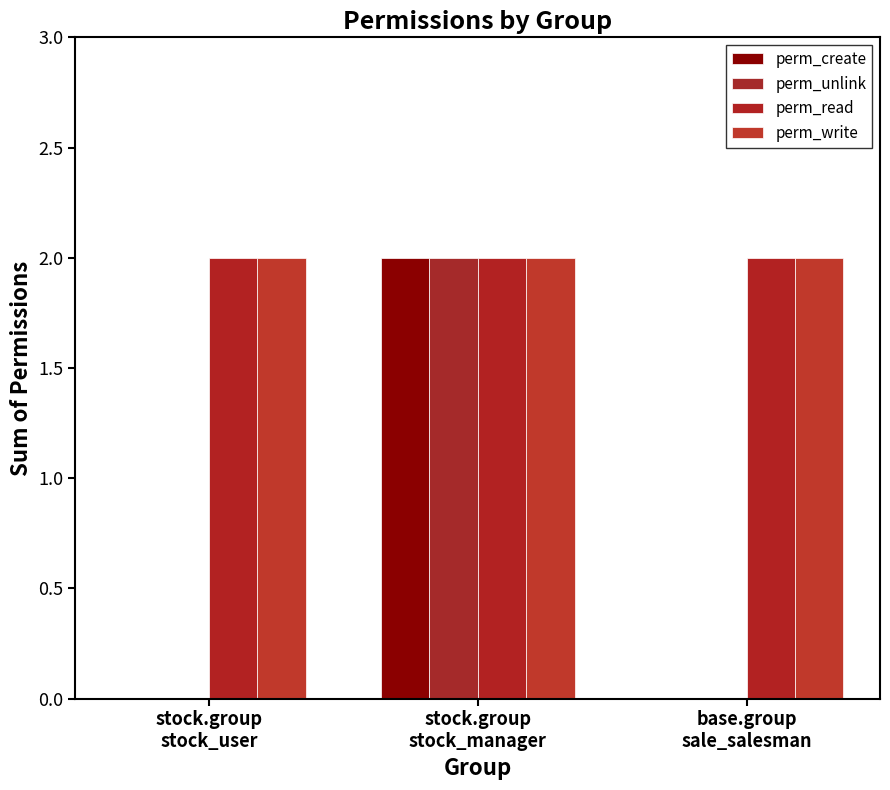

What is the difference between the perm_unlink values at base.group
sale_salesman and stock.group
stock_manager?

2